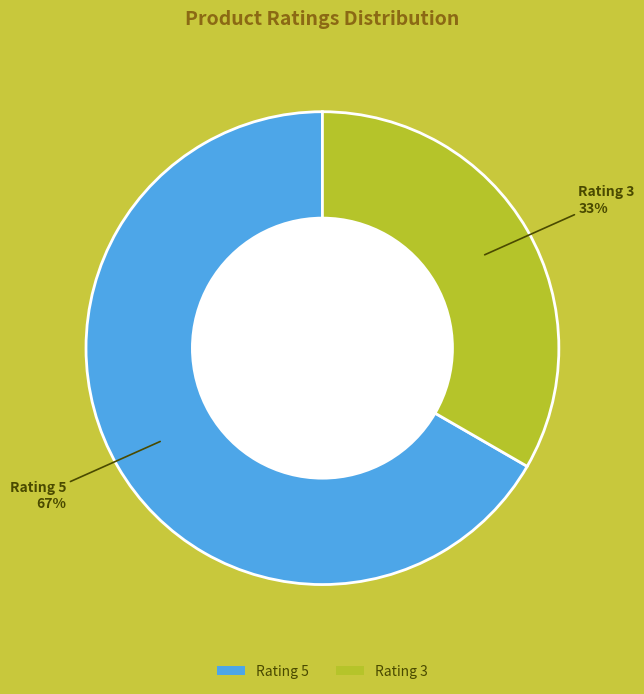

Is it true that Rating 5 is 67% of the pie?

True